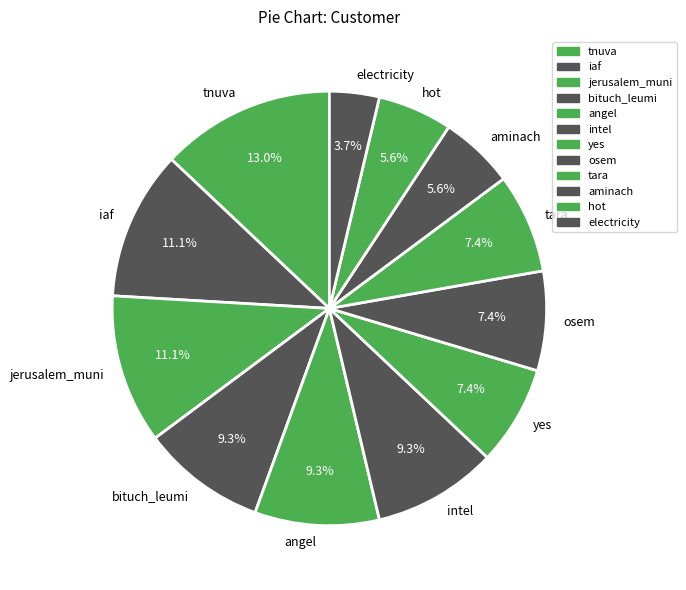

Does any single category account for the majority?

No